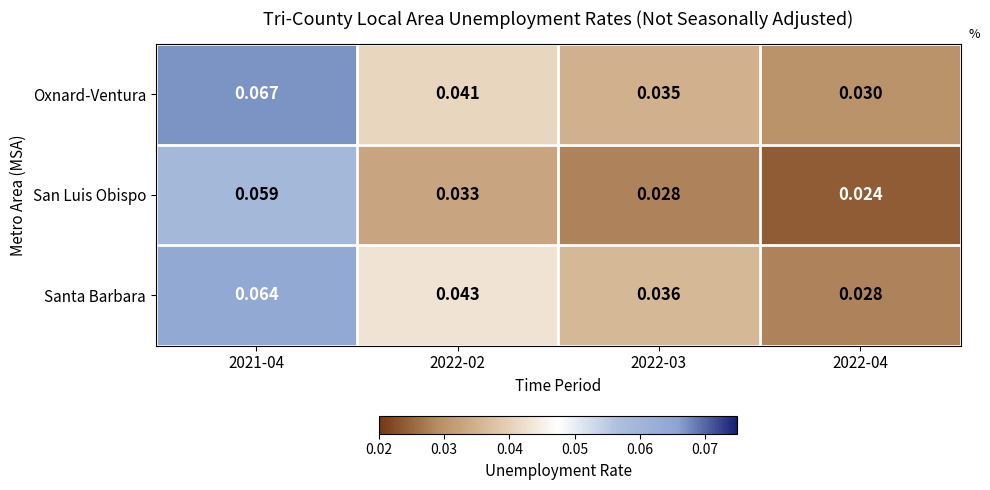

Which series has the largest total across all categories?

Oxnard-Ventura